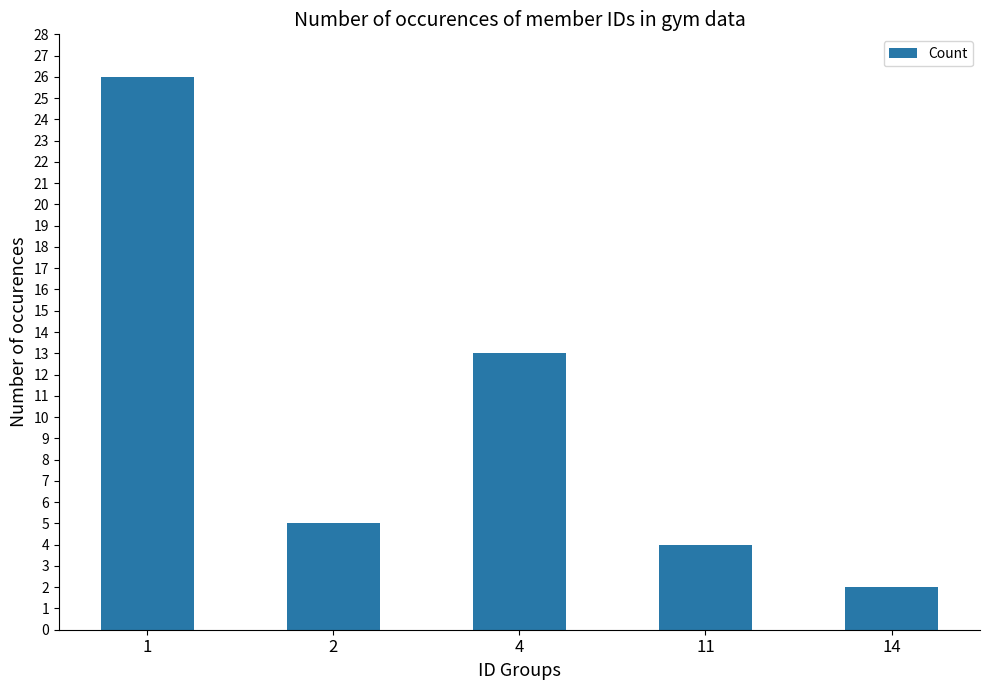

Reading left to right, transcribe all the data shown in this chart.

26	5	13	4	2